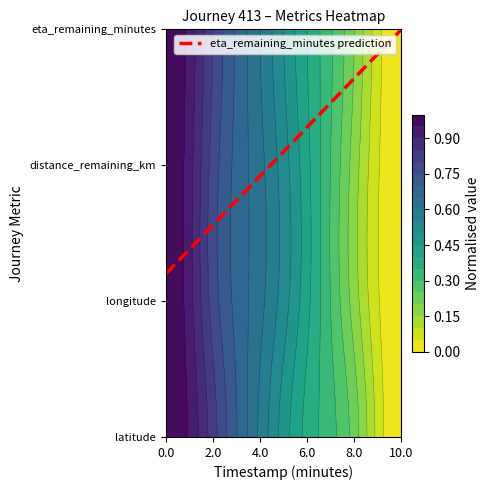

The value at 6.0 is 2.3. True or false?

True